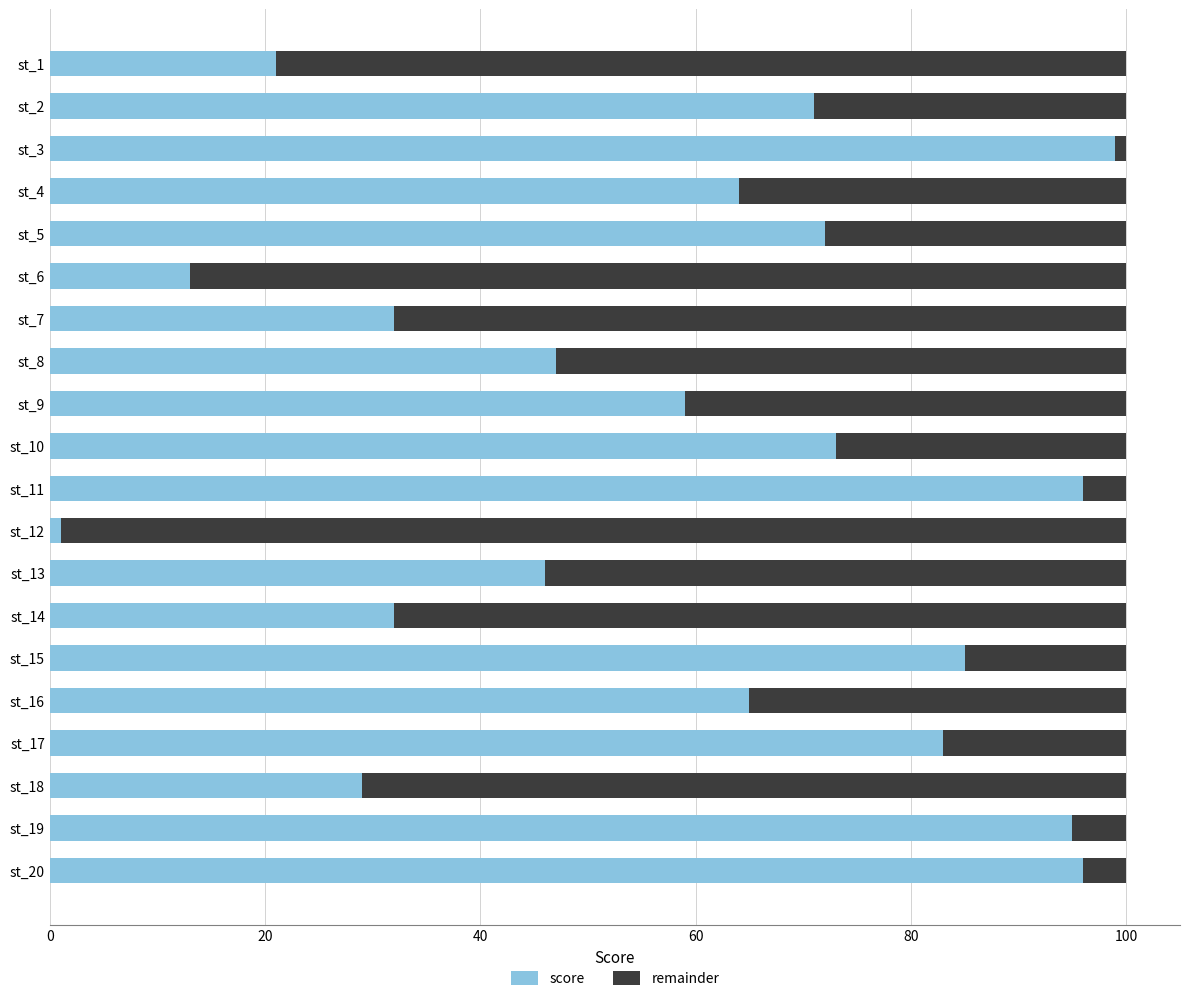

What is the maximum value for score?

99